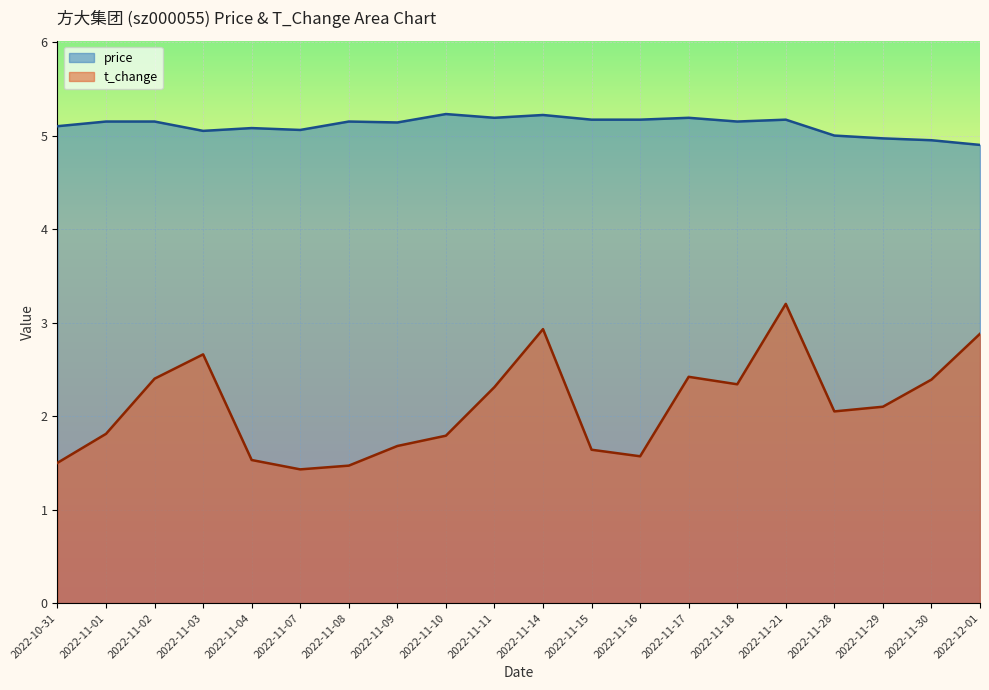

What is the difference between the maximum and minimum values in the t_change series?

1.8